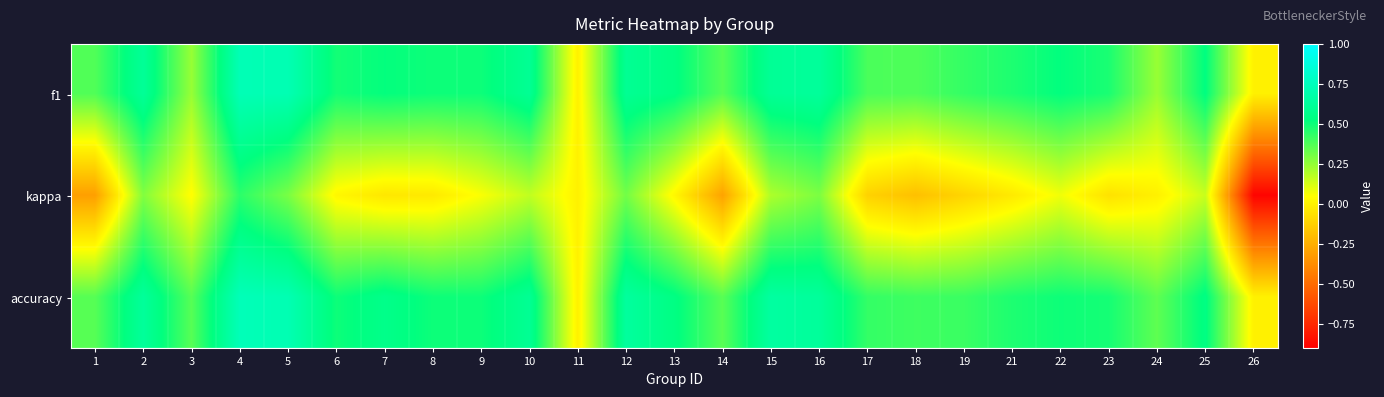

What is the spread (max minus min) of values at 12?

0.3